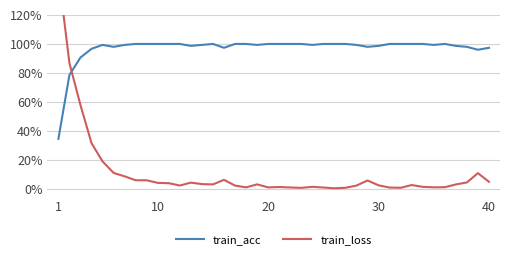

Is the value of train_loss at 6 greater than the value of train_acc at 5?

No